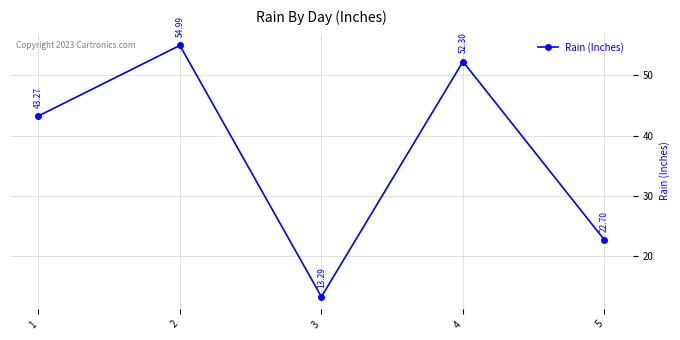

What is the change in value from 1 to 2?

+11.7